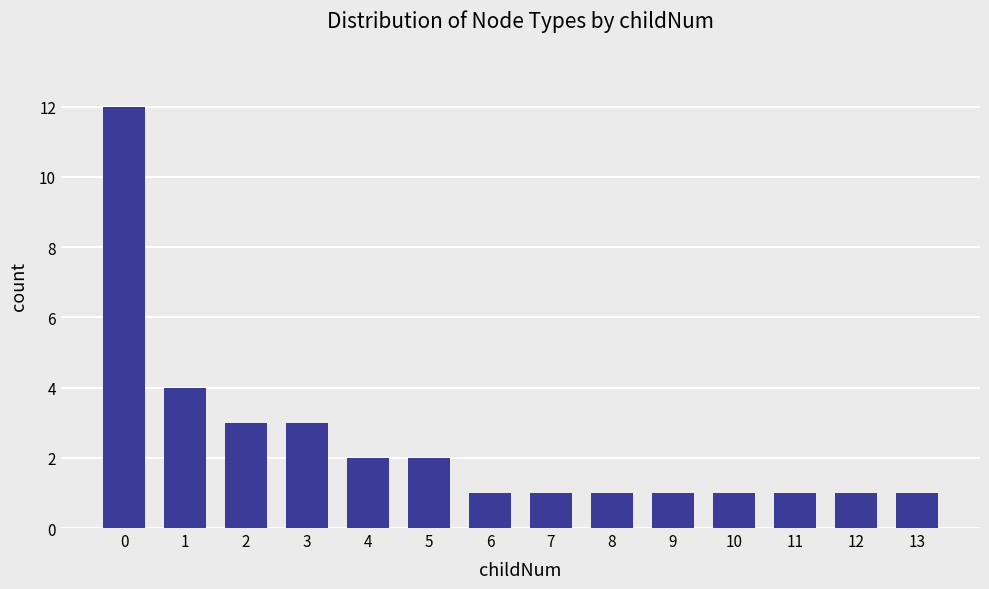

What is the value of the 2nd bar from the left?

4